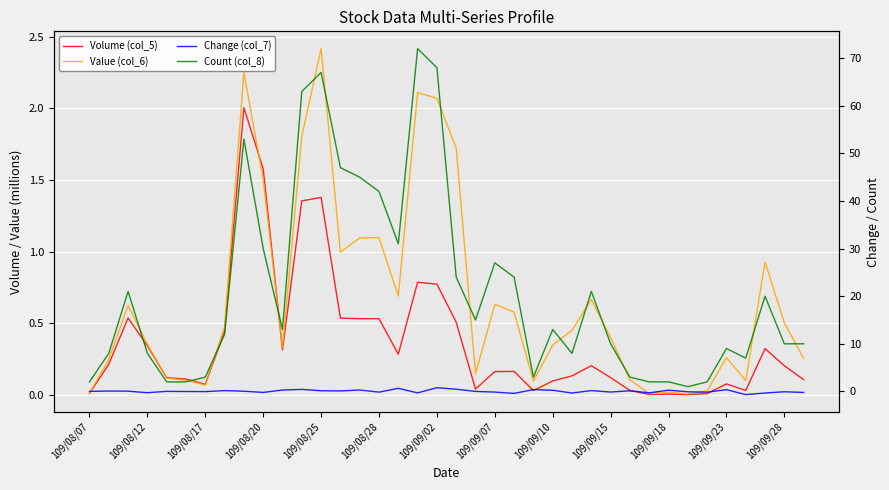

At 109/09/18, list the series in order from smallest to largest.

Change (col_7), Volume (col_5), Value (col_6), Count (col_8)